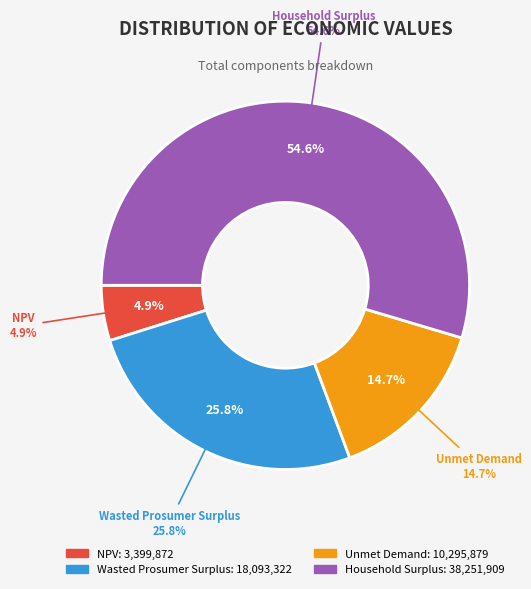

To the nearest percent, what is the difference between the Household Surplus and NPV slice percentages?

50%